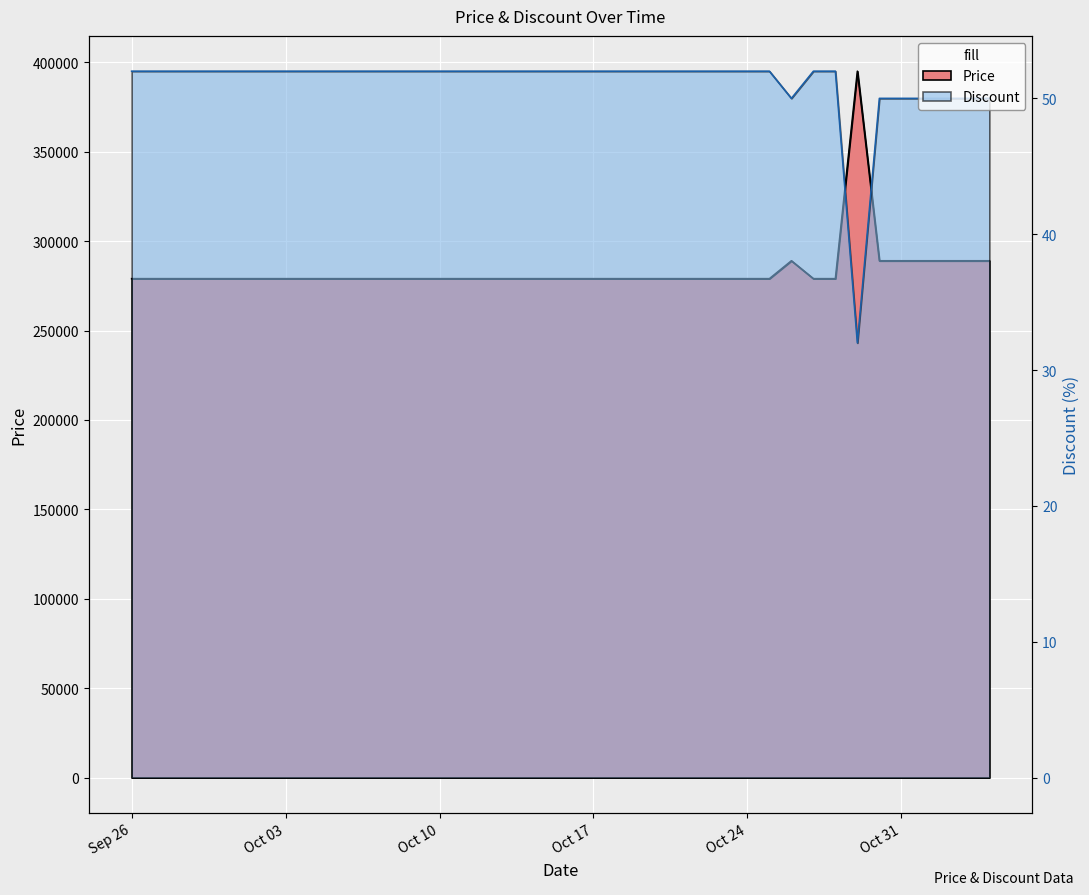

What is the sum of the Price values at 2023-10-05 and 2023-10-23?

558000